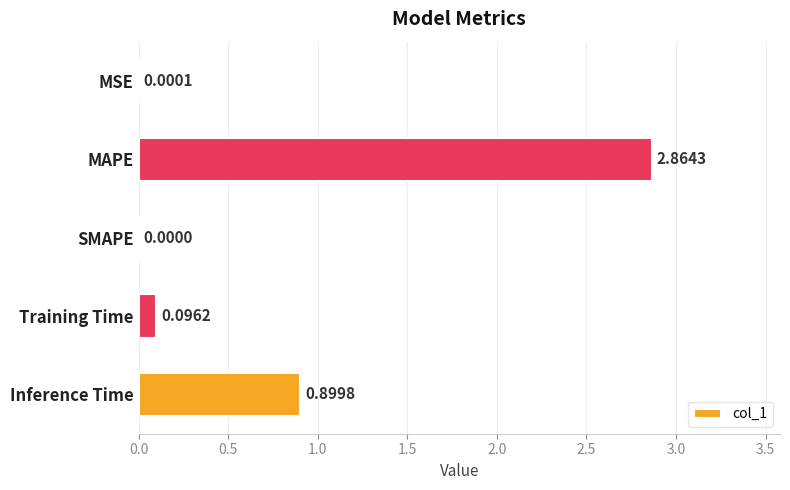

Which category has the highest value across all series?

MAPE